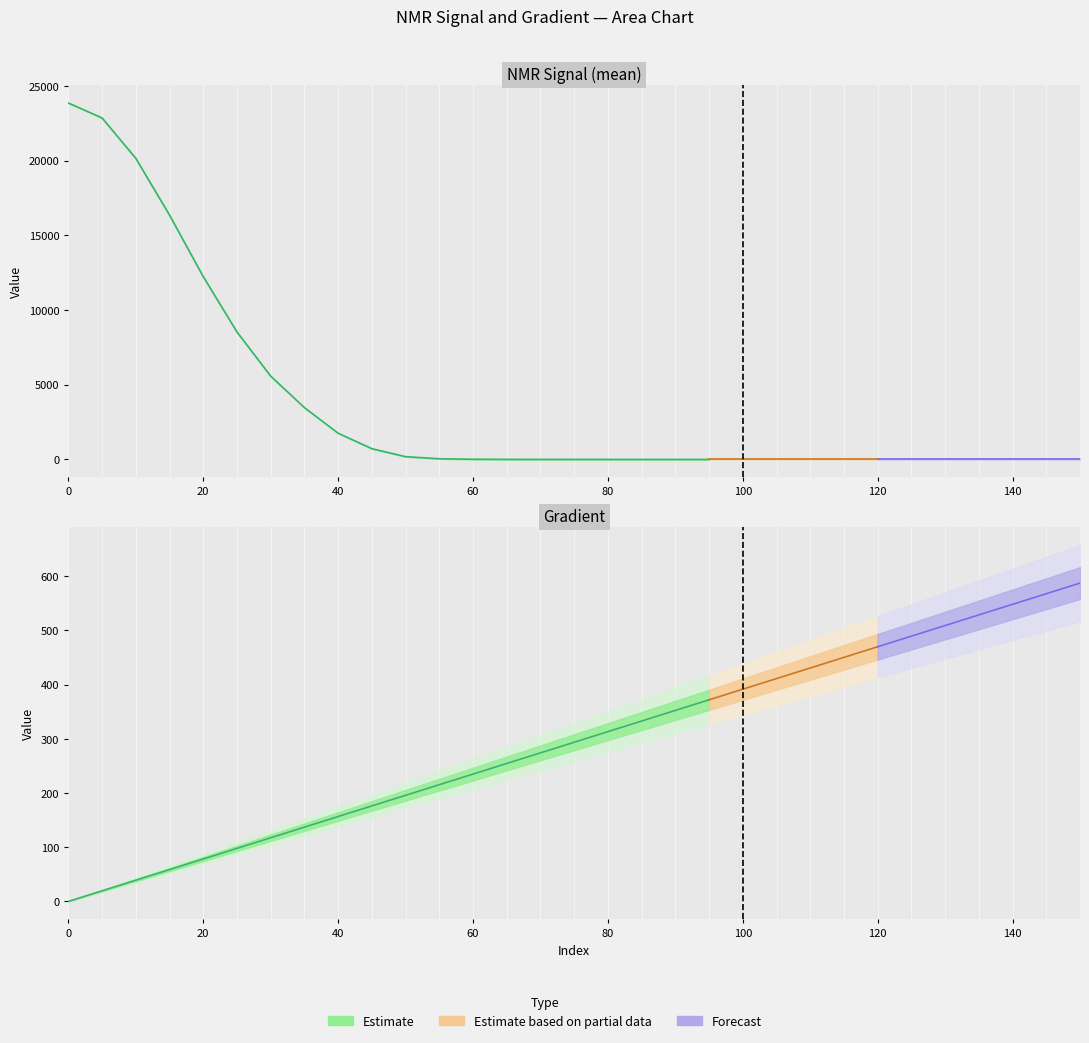

Is it true that Gradient equals 508.8 at 130?

True